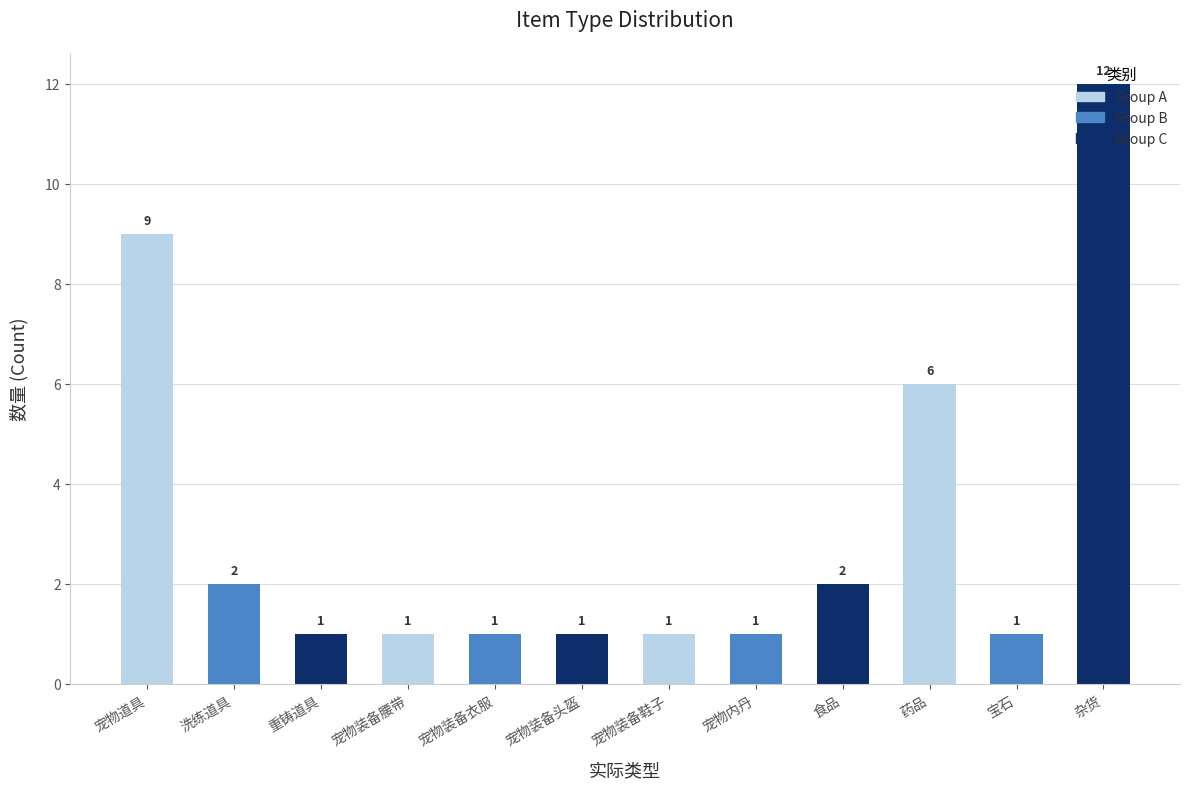

What is the difference between the second highest and second lowest values?

8